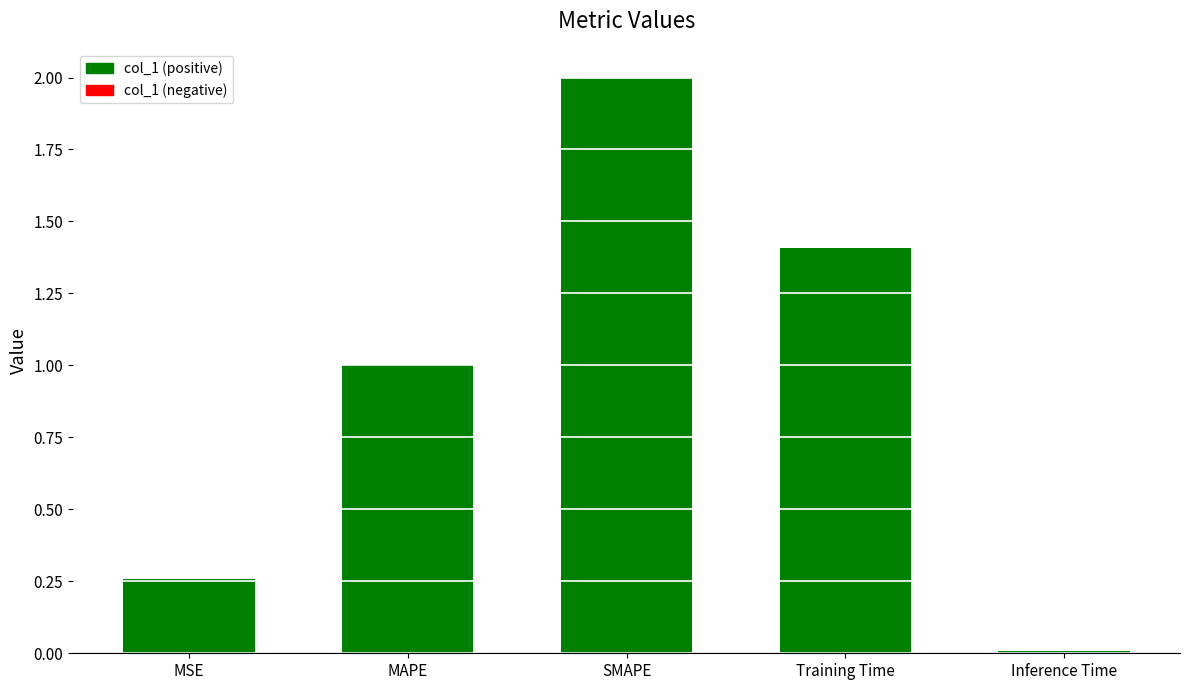

What is the maximum value shown in the chart?

2.0